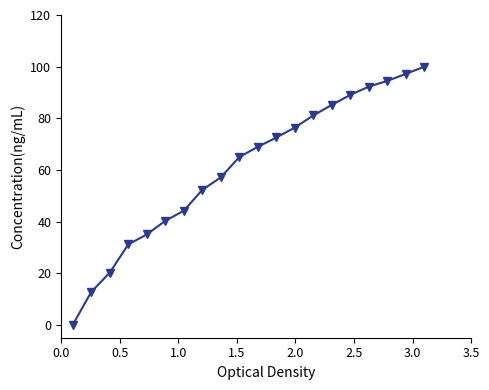

True or false: there are more than 2 points higher than both neighbors.

False